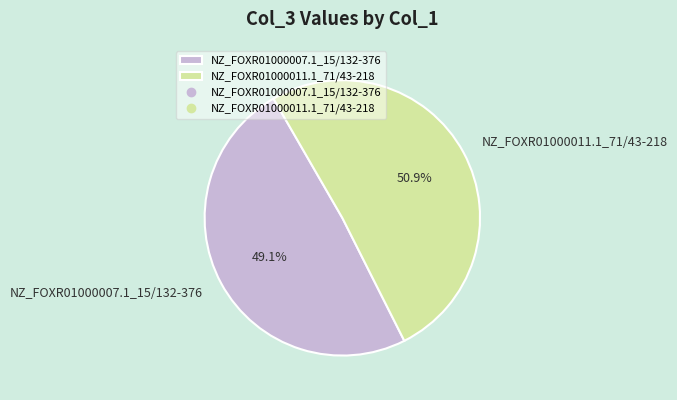

Between NZ_FOXR01000011.1_71/43-218 and NZ_FOXR01000007.1_15/132-376, which is larger?

NZ_FOXR01000011.1_71/43-218